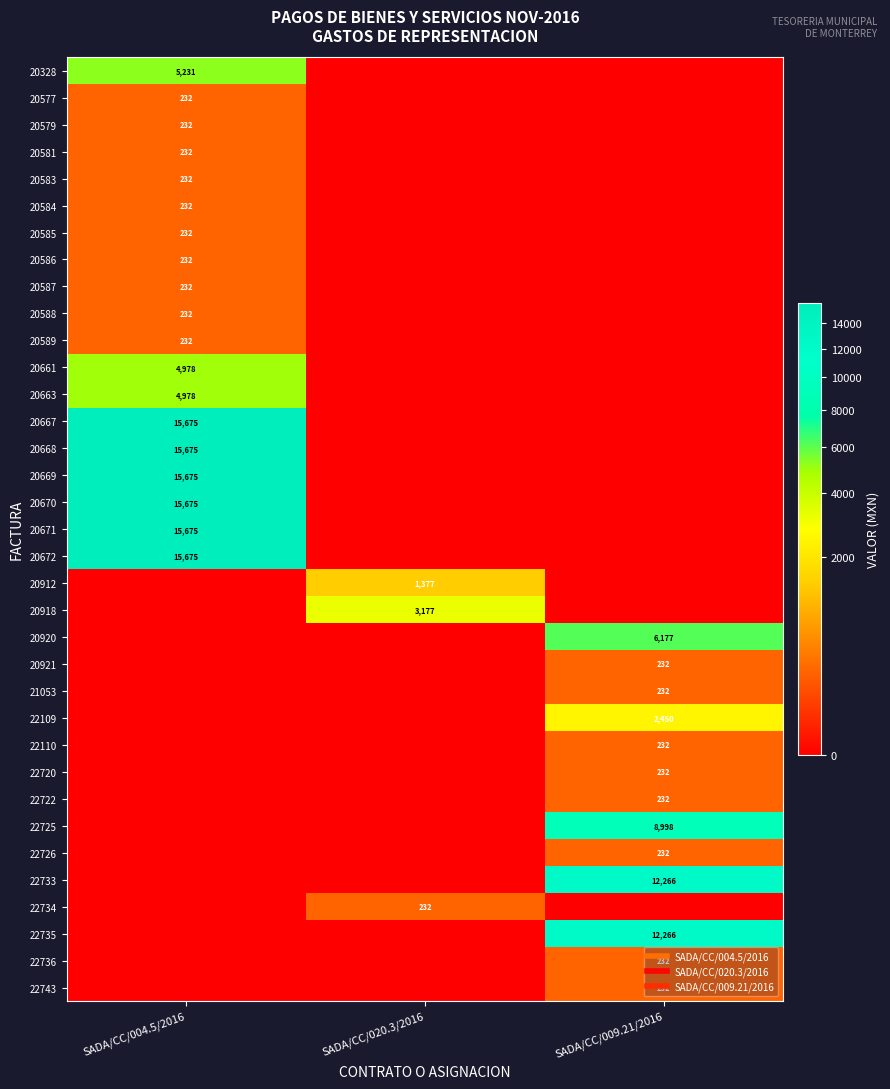

Is it true that 20920 equals 3270.2 at SADA/CC/009.21/2016?

False